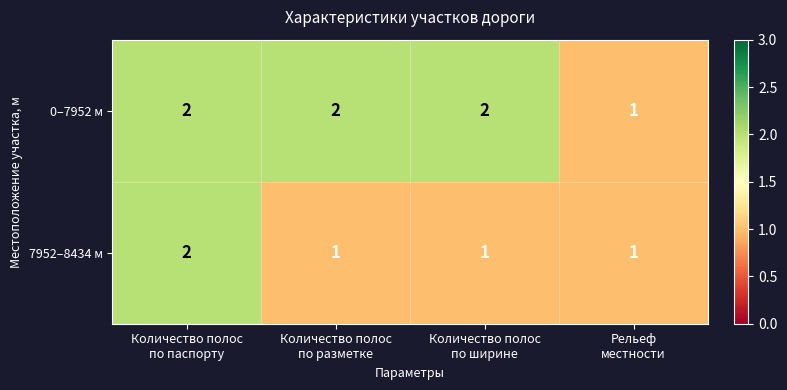

List the series in order of their overall mean, lowest first.

7952–8434 м, 0–7952 м